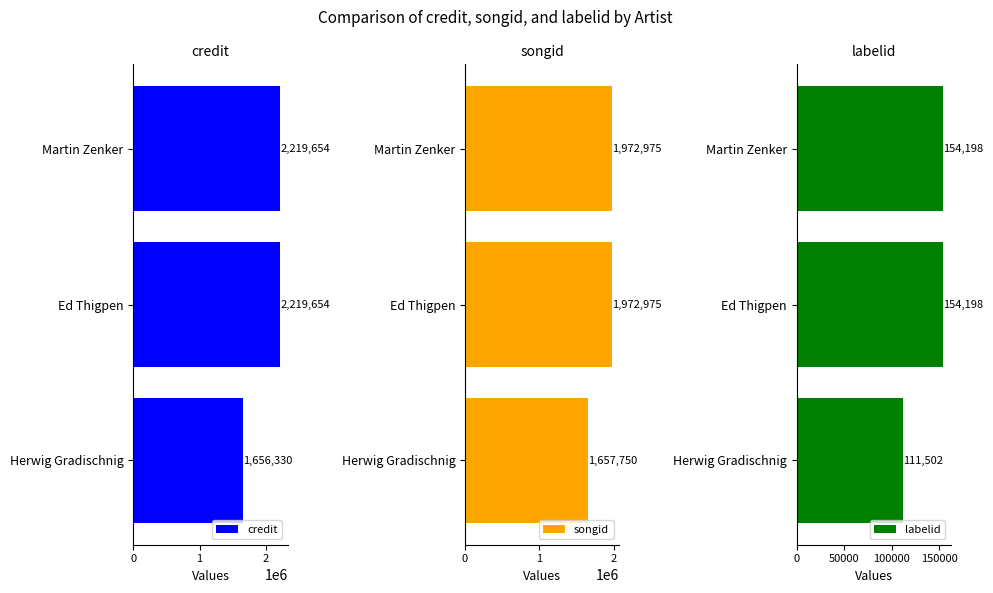

The credit series shows 2219654 at Ed Thigpen. True or false?

True